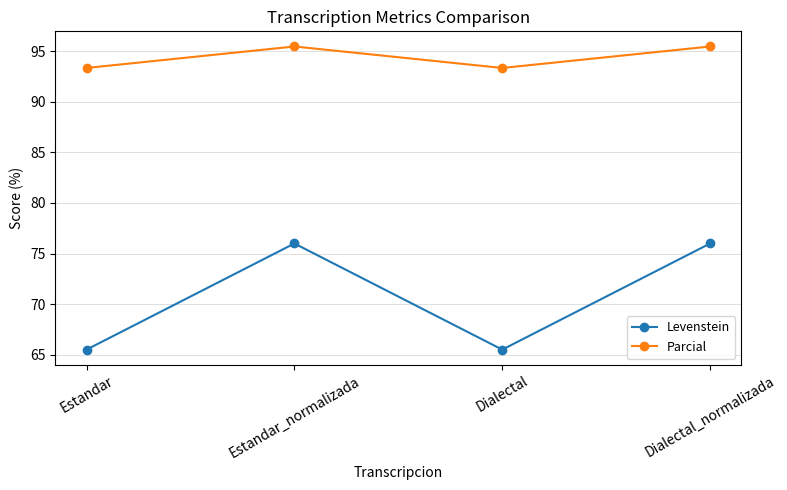

In Parcial, how many points are lower than both neighbors (excluding endpoints)?

1